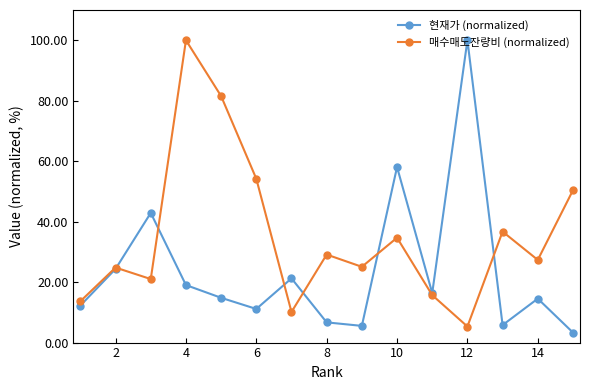

List the series in order of their overall mean, lowest first.

현재가 (normalized), 매수매도잔량비 (normalized)